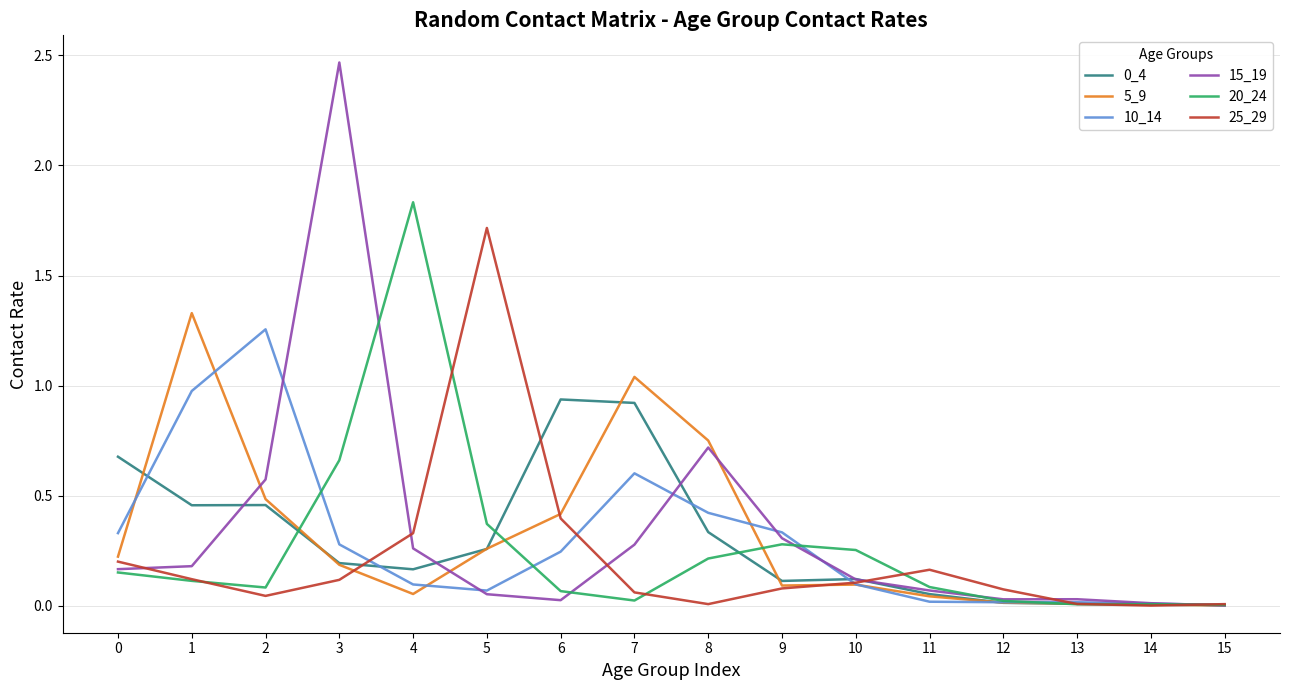

Is the value of 5_9 at 13 greater than the value of 20_24 at 3?

No